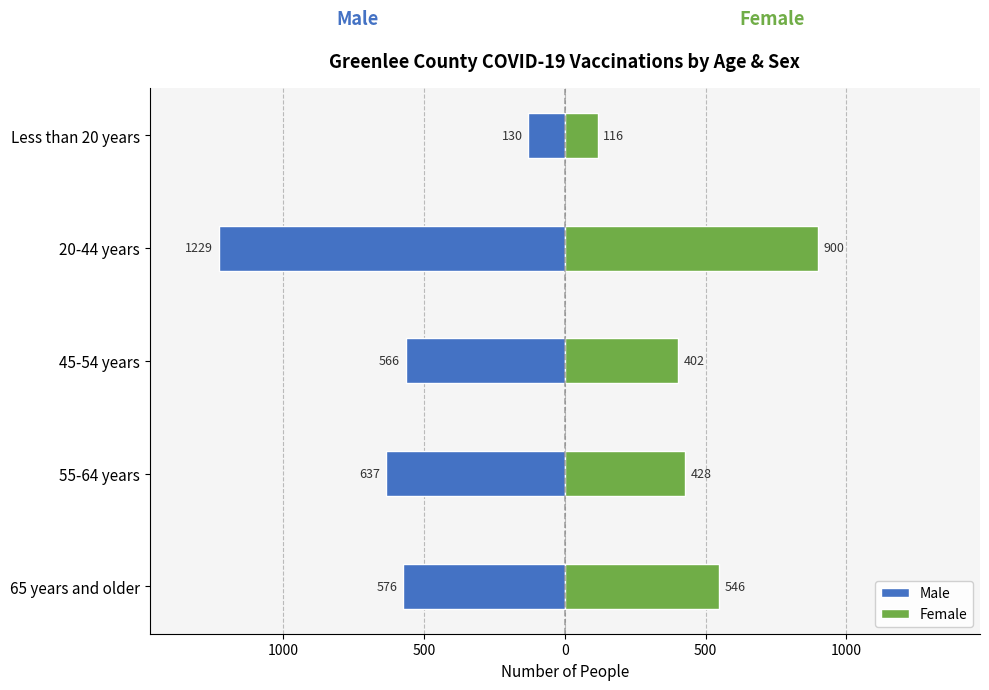

What is the value of the Female bar at the 4th from the left?

900